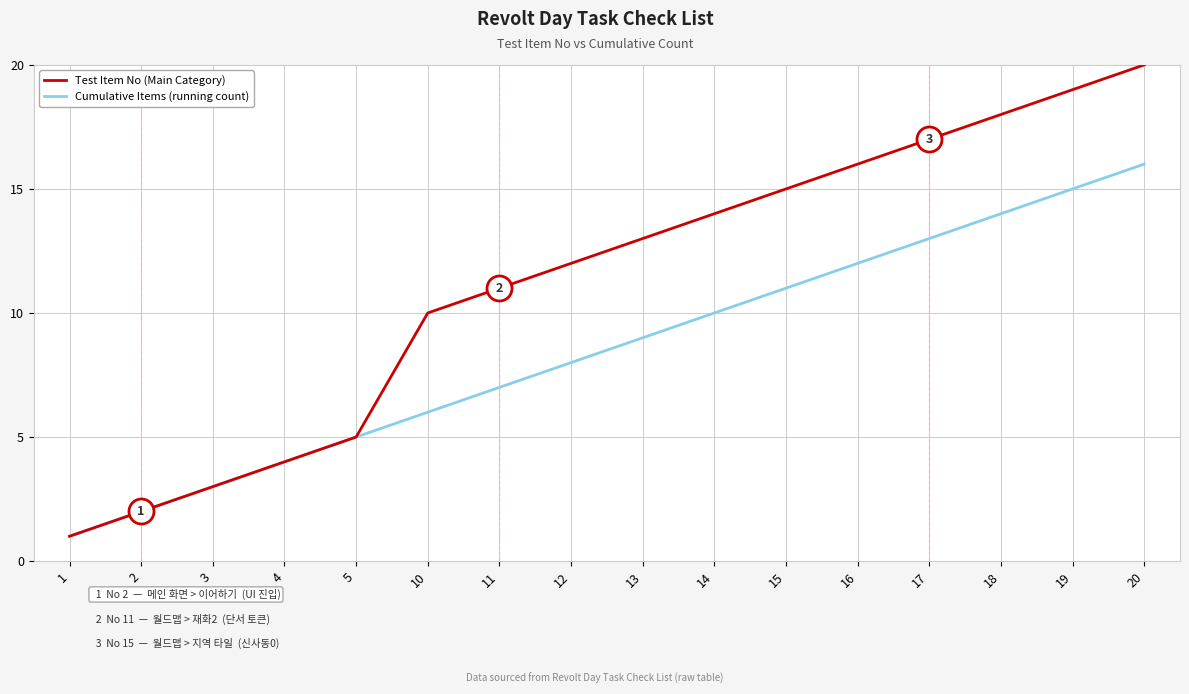

What are all the series names shown in the legend?

Test Item No (Main Category), Cumulative Items (running count)